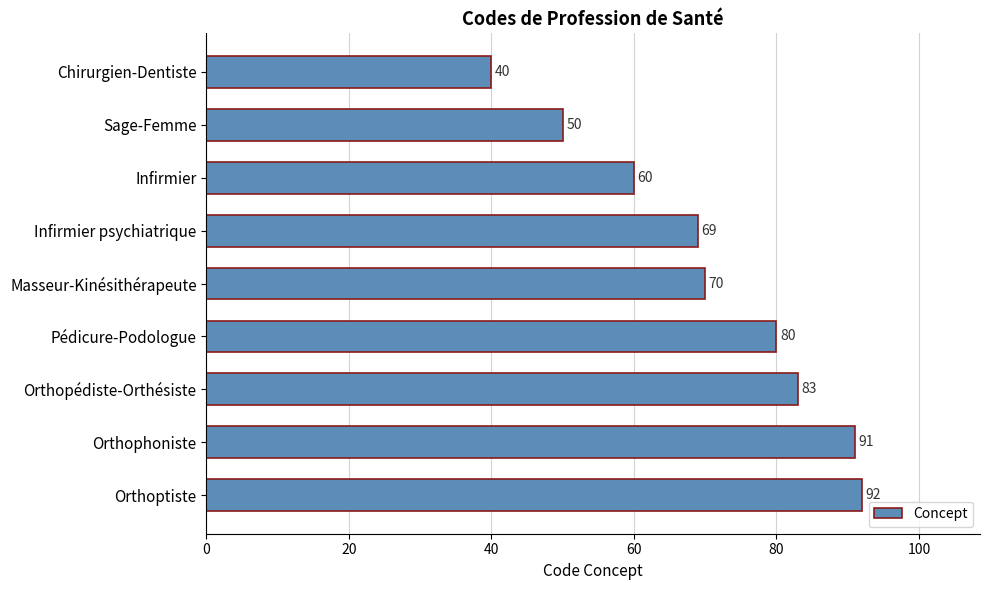

How many bars are there in total?

9